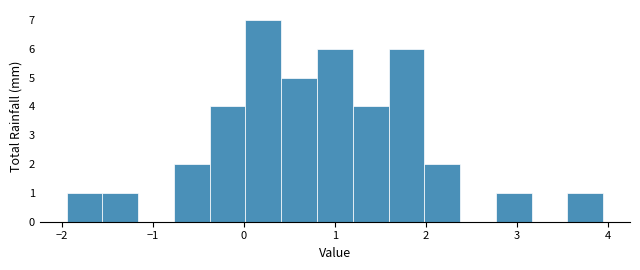

Around what value on the x-axis is the tallest bar? Give the approximate position of its centre, as read against the axis.

0.2